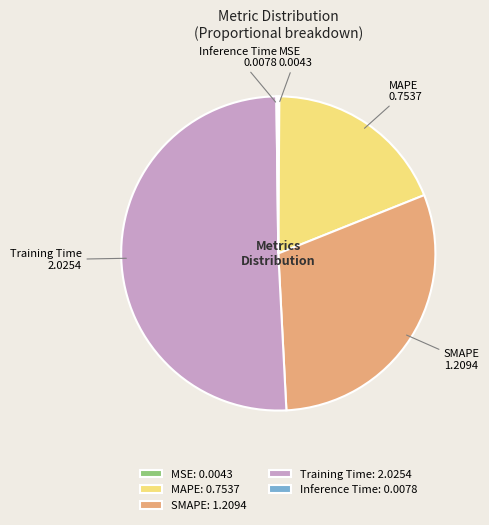

True or false: SMAPE accounts for 38% of the total.

False